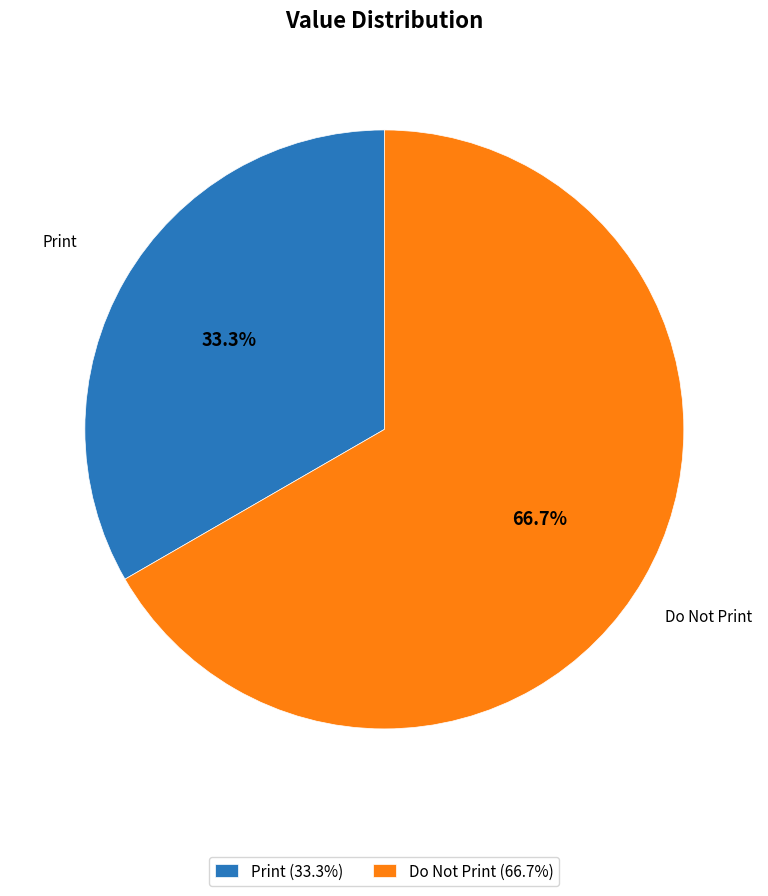

What is the smallest slice in the pie chart?

Print